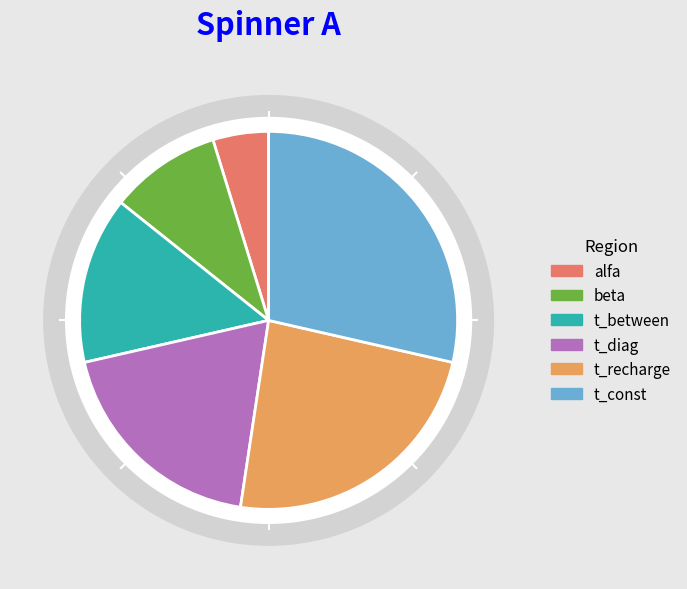

To the nearest percent, what is the average slice percentage?

17%